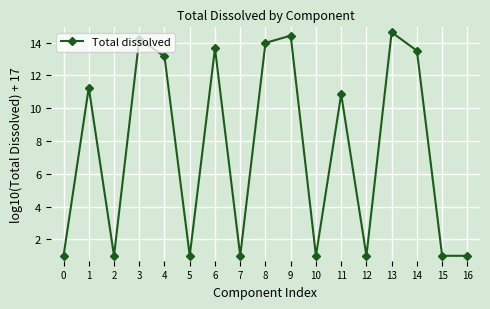

What is the approximate value at 16?

1.0